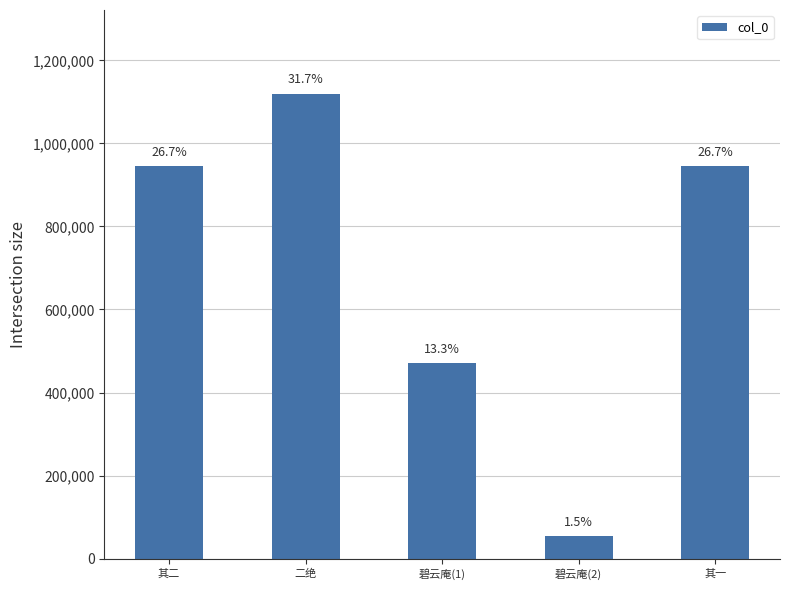

The value at 其二 is 944847. True or false?

True